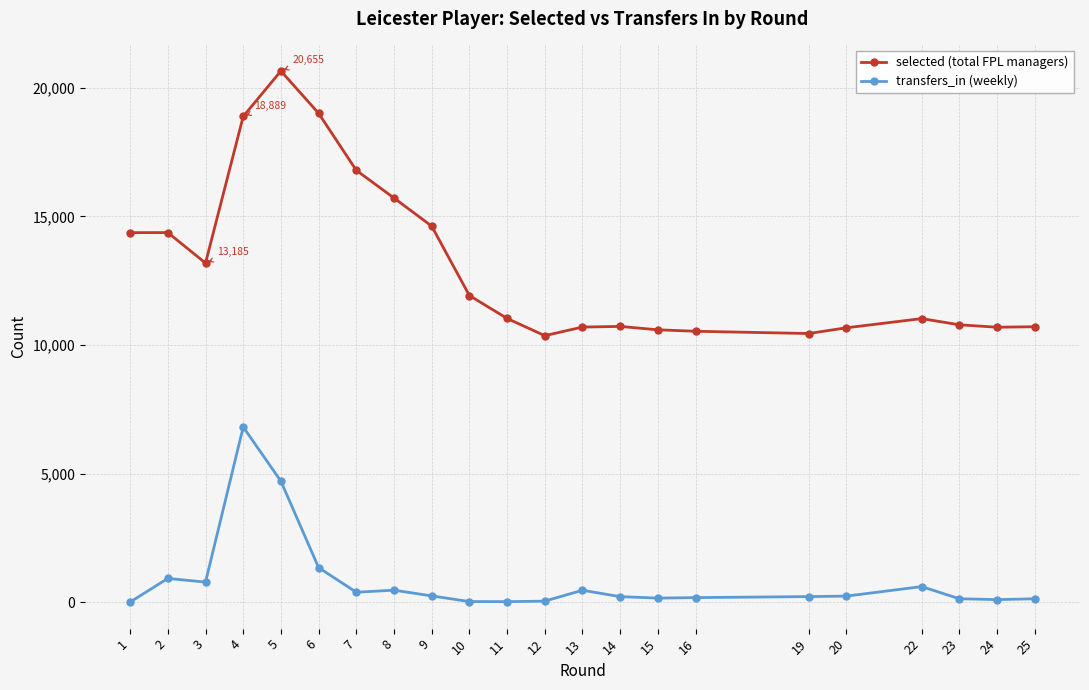

List the series in order of their overall mean, lowest first.

transfers_in (weekly), selected (total FPL managers)